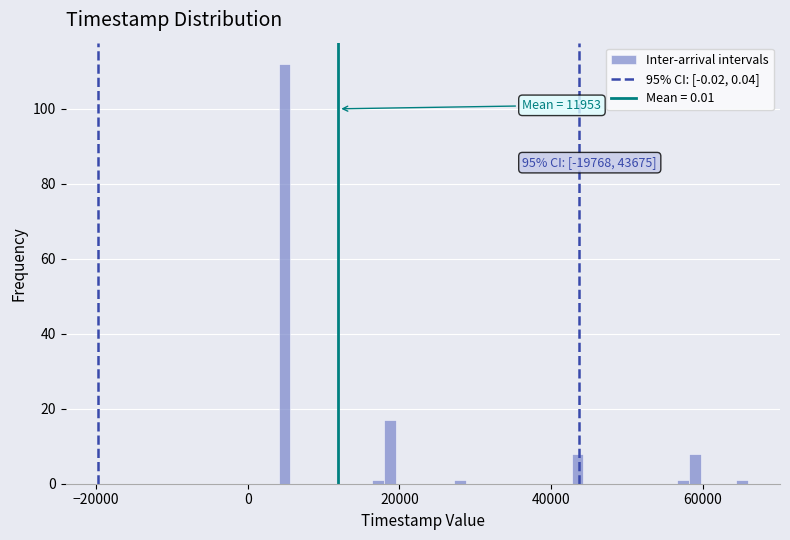

Around what value on the x-axis is the tallest bar? Give the approximate position of its centre, as read against the axis.

4000